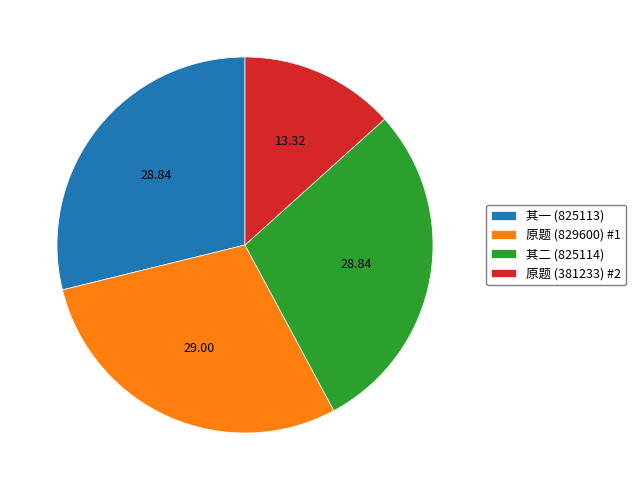

How many slices are in this pie chart?

4